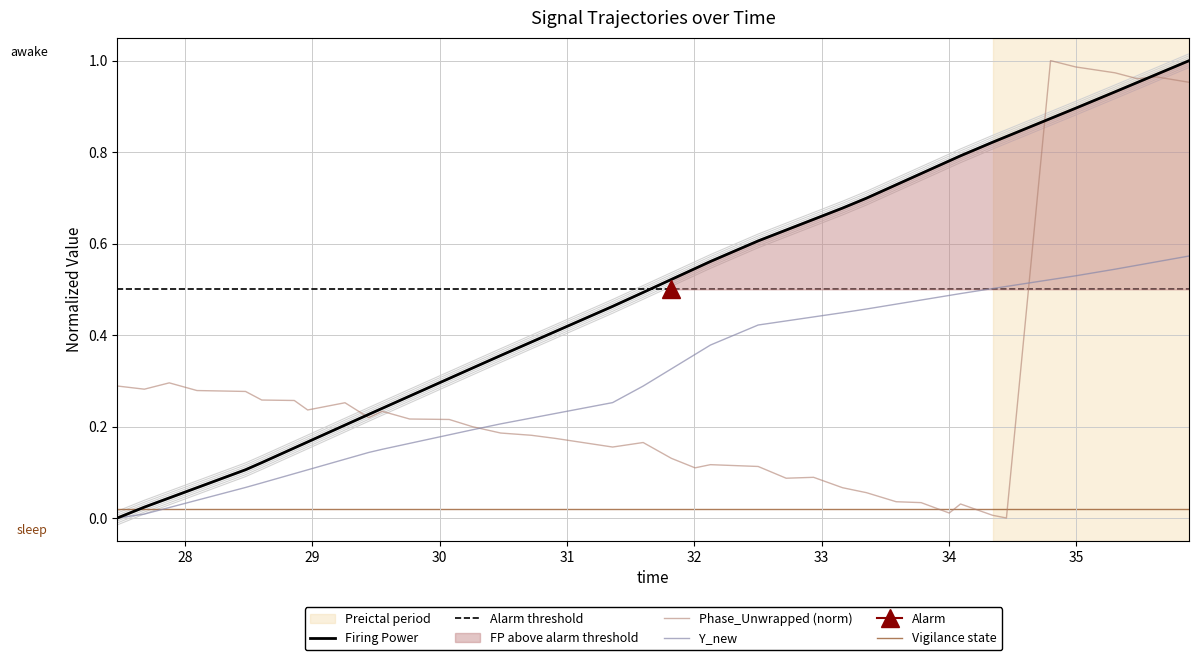

At how many categories does at least one series exceed 0?

40